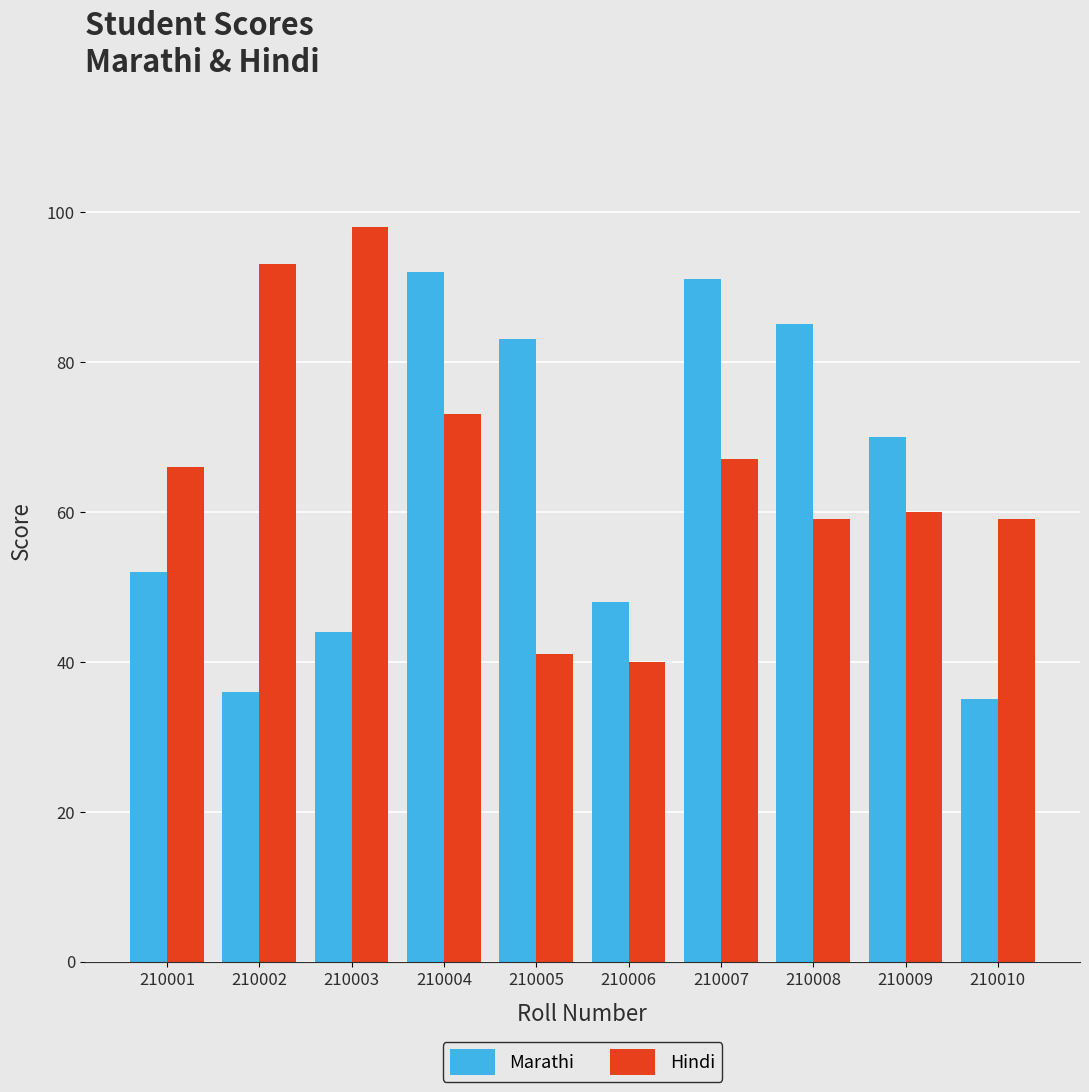

Which category has the lowest value across all series?

210010